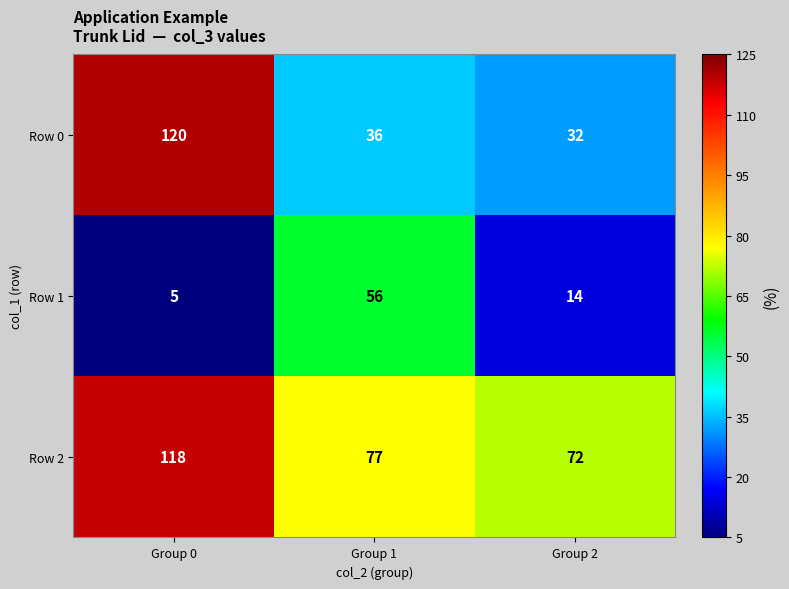

What is the sum of all Row 0 values?

188